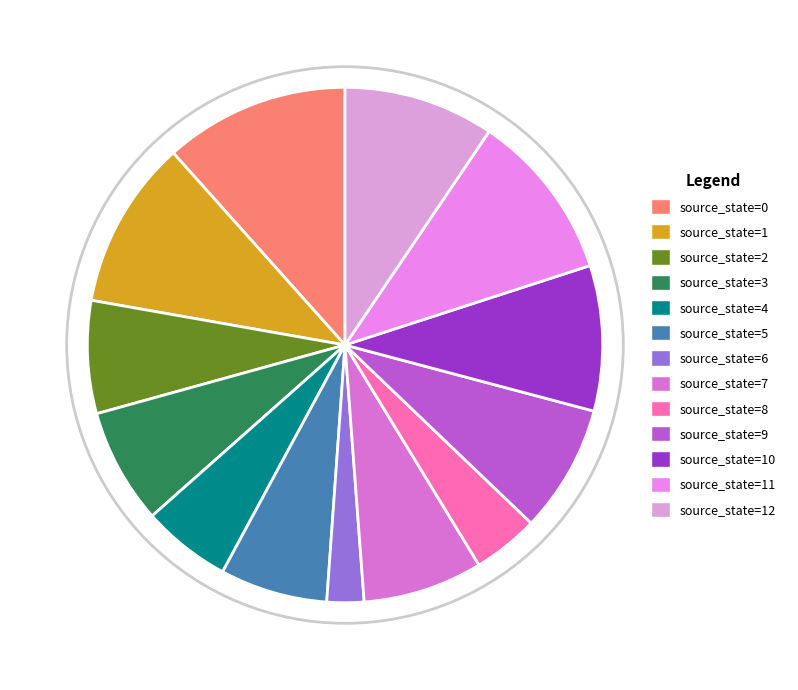

To the nearest percent, what percentage of the pie is source_state=11?

11%